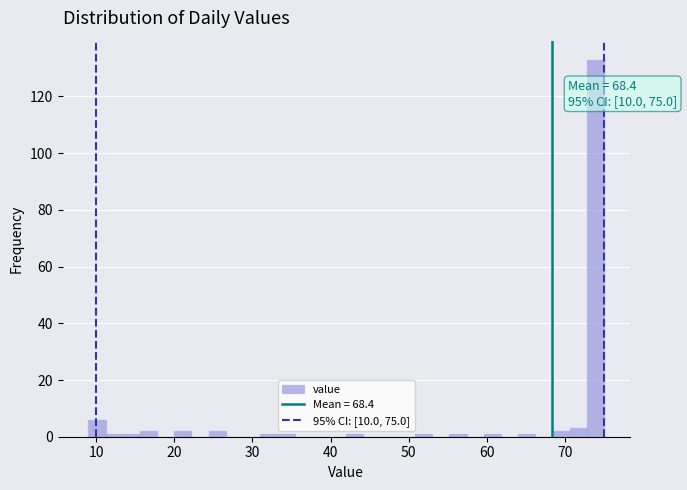

Around what value on the x-axis is the tallest bar? Give the approximate position of its centre, as read against the axis.

74